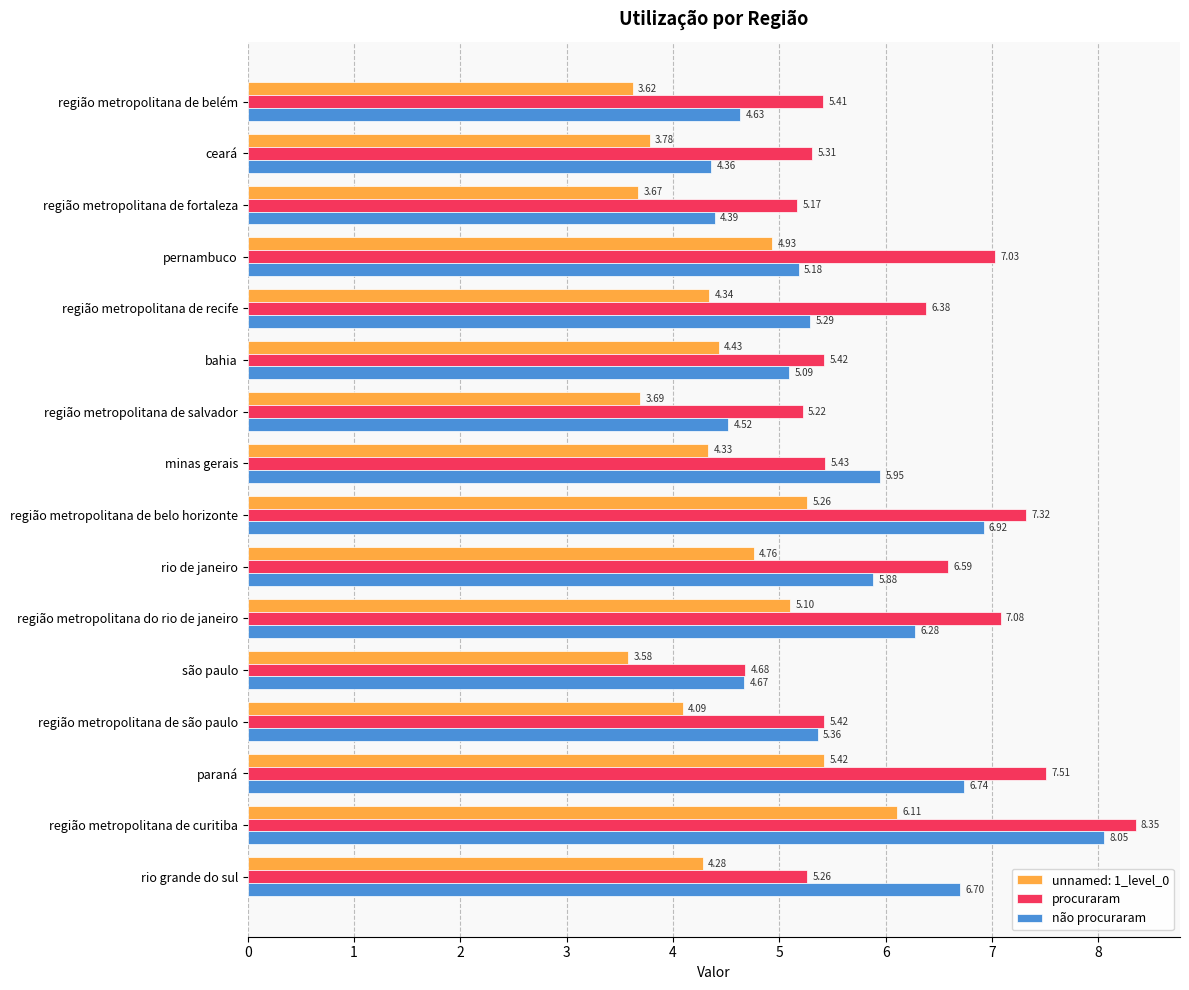

Which label corresponds to the largest value in the chart?

região metropolitana de curitiba